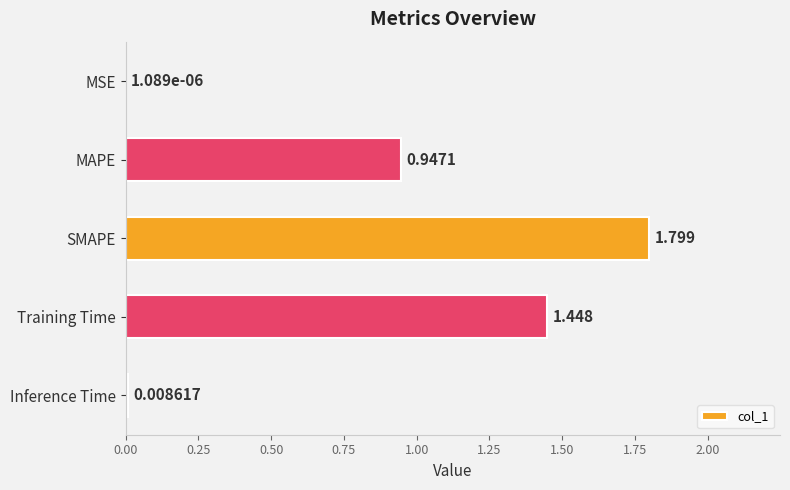

Which category has the highest value across all series?

SMAPE